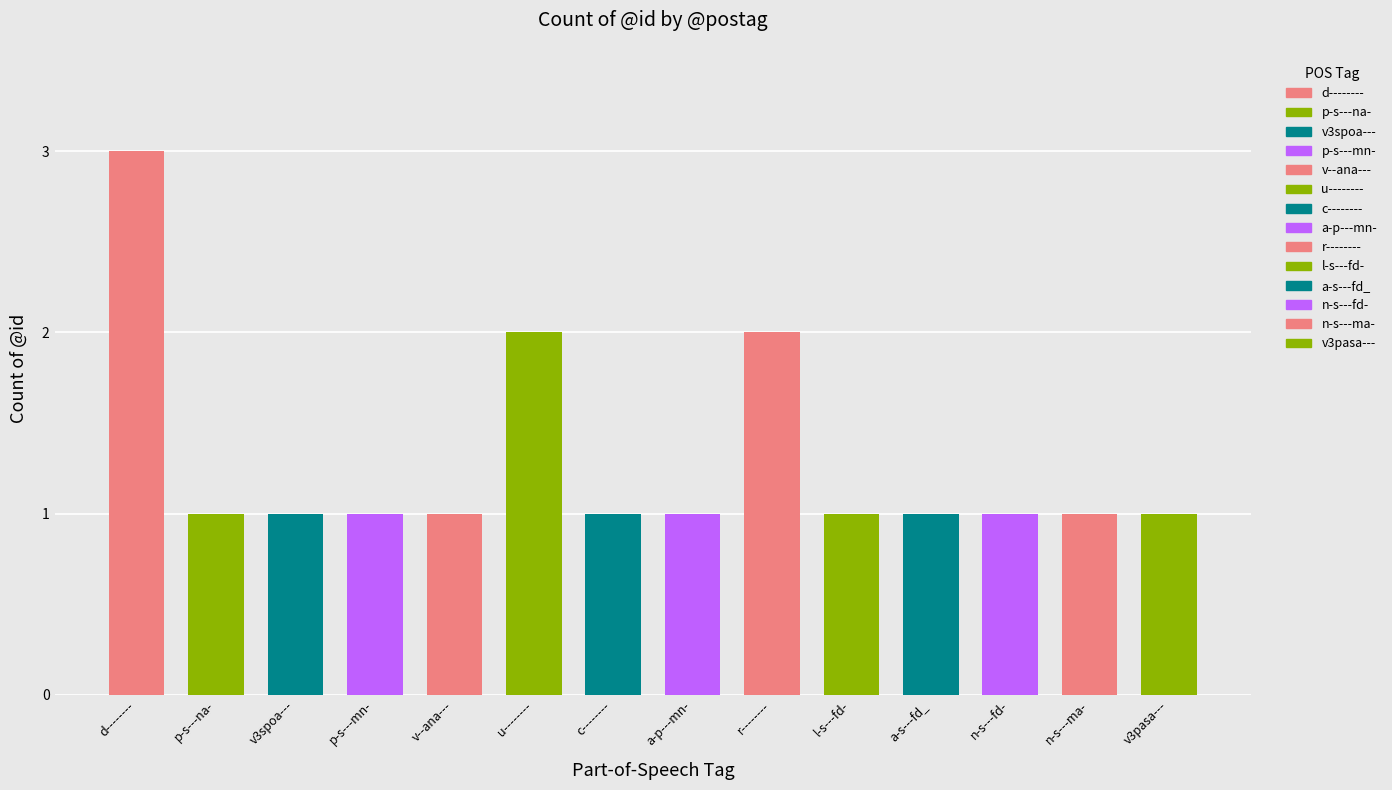

At which category does the chart reach its peak across all series?

d--------